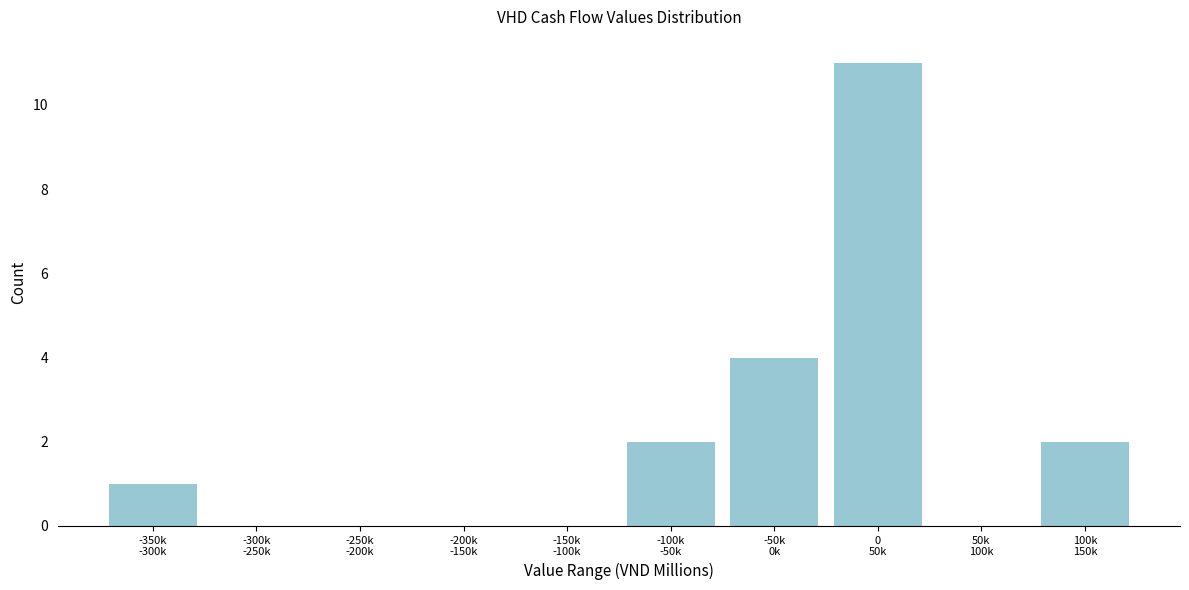

What is the maximum value shown in the chart?

11